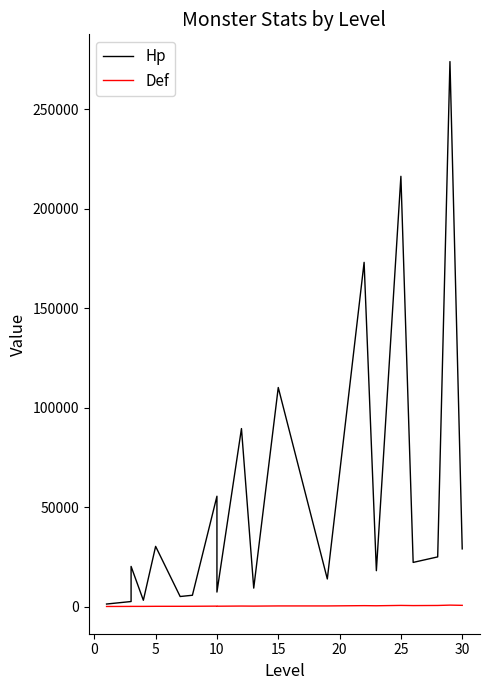

How many data points does each series have?

36